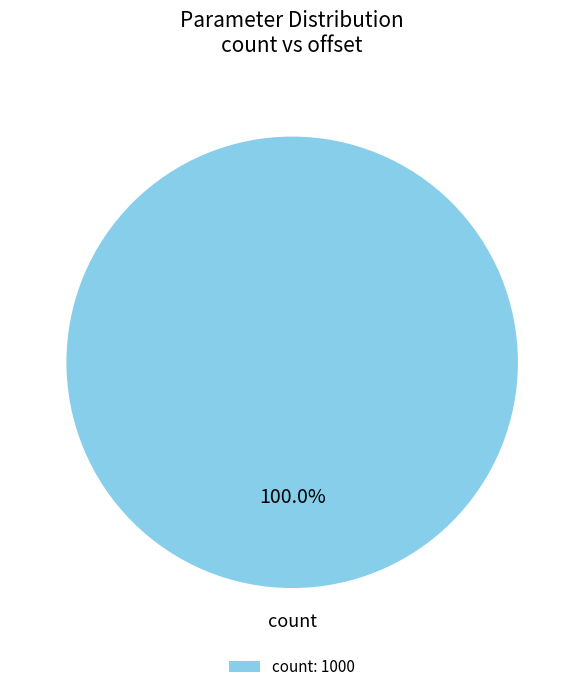

Is there a majority slice in this chart?

Yes